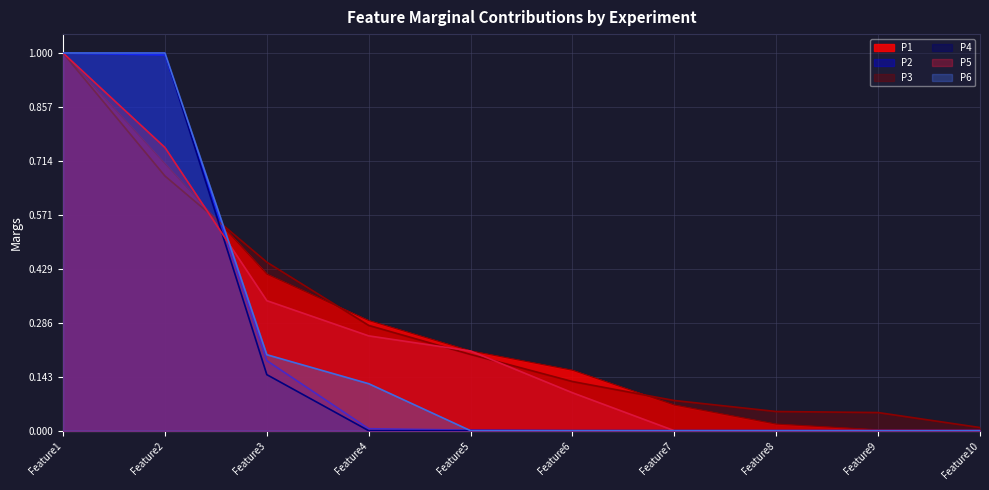

How many lines are shown in the chart?

6